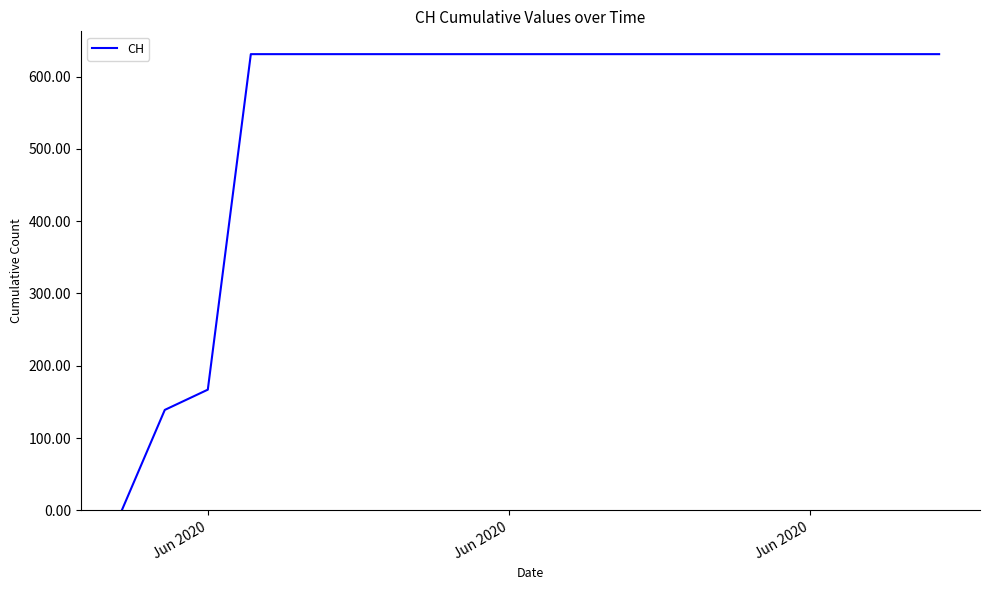

What is the greatest value displayed?

631